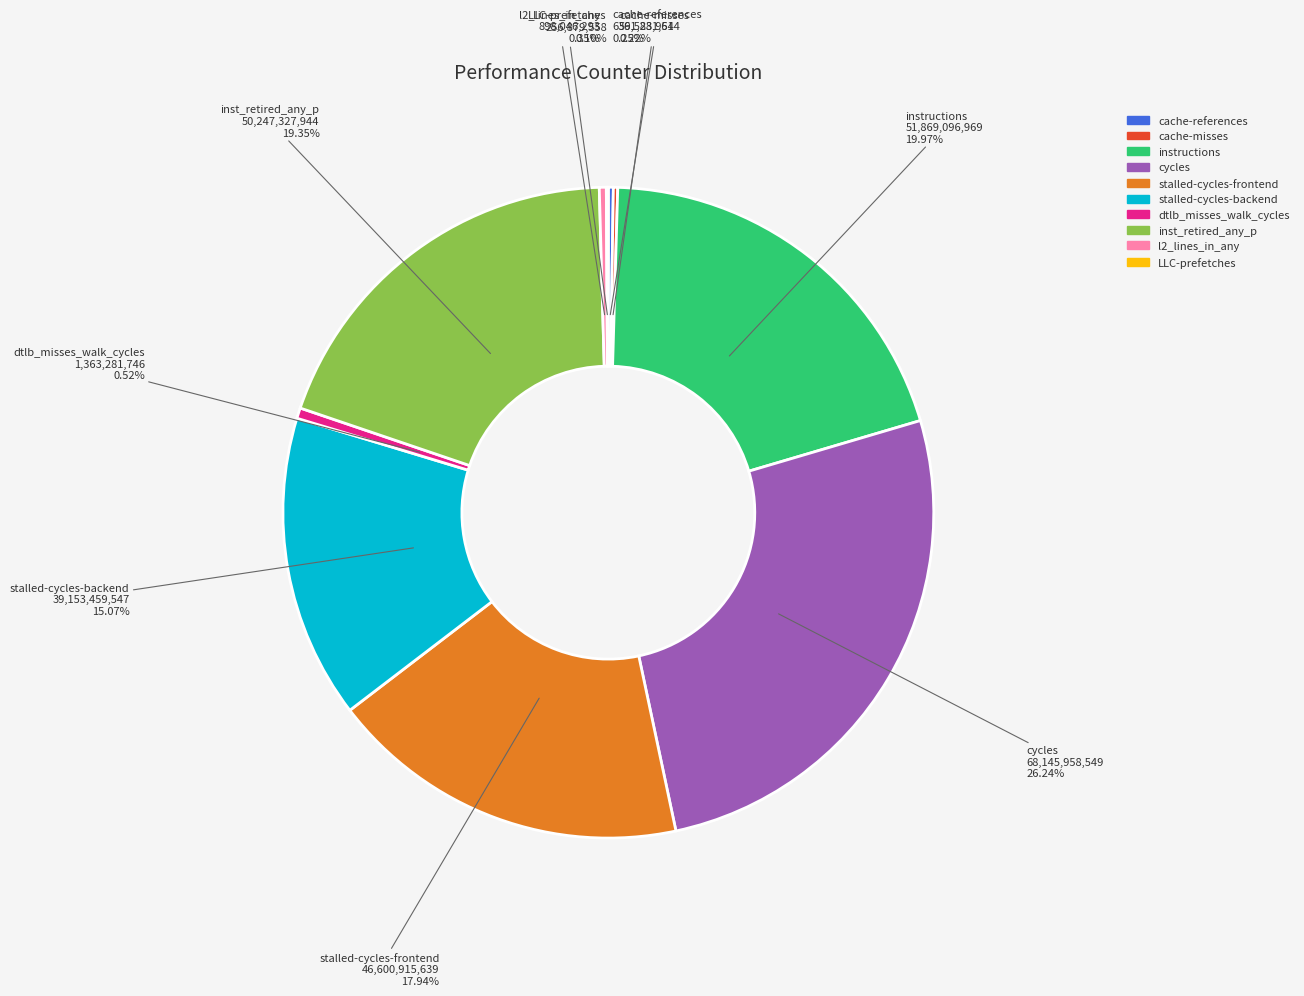

Approximately how many times larger is the value at instructions compared to stalled-cycles-backend?

1.3